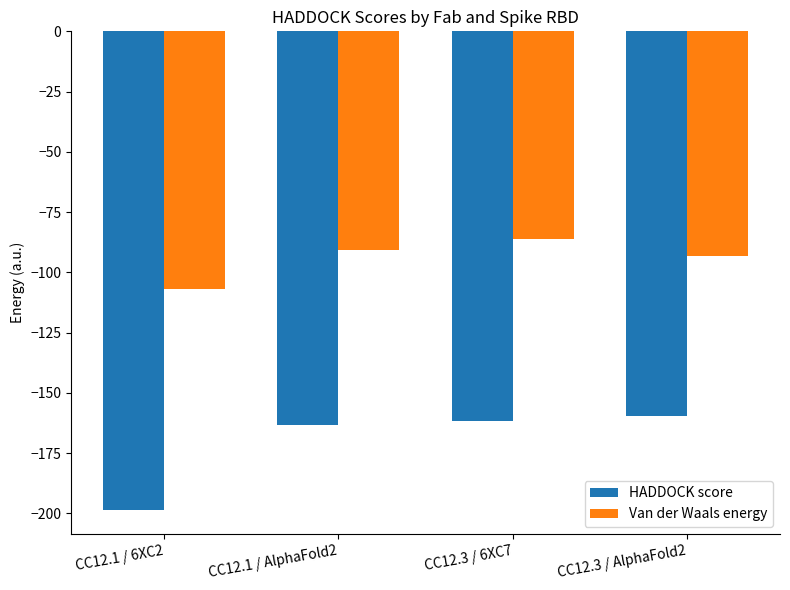

What is the difference between the Van der Waals energy values at CC12.3 / AlphaFold2 and CC12.3 / 6XC7?

7.0